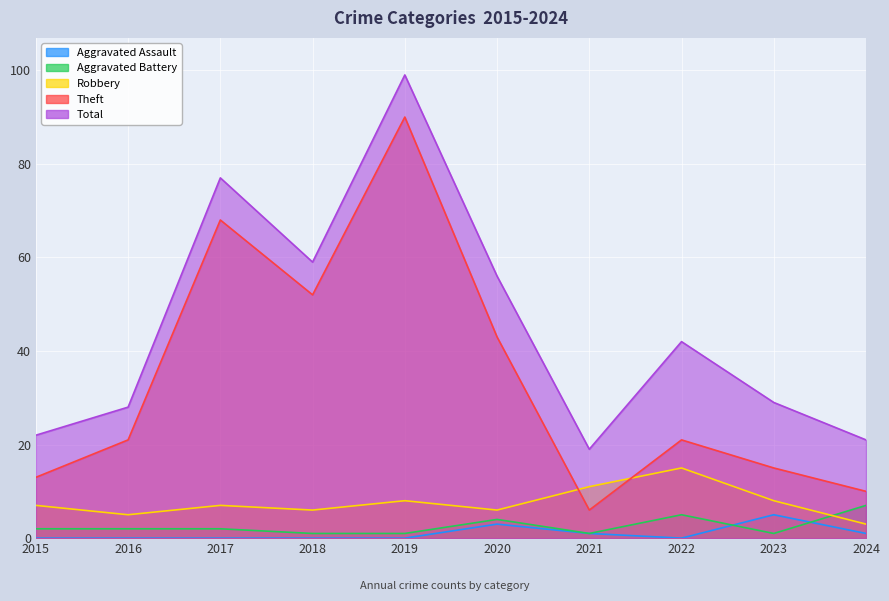

Between which two adjacent categories do Robbery and Theft first intersect?

2020 and 2021